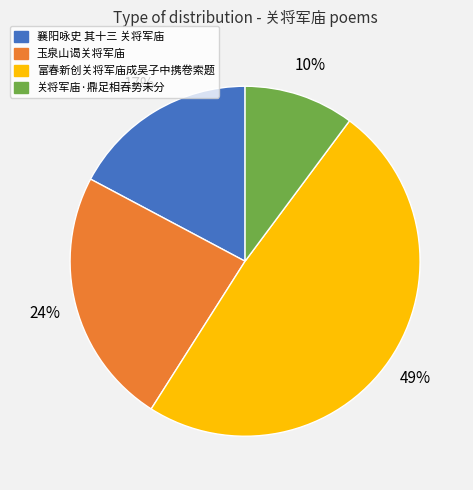

Combined, do 襄阳咏史 其十三 关将军庙 and 玉泉山谒关将军庙 account for over 50%?

No